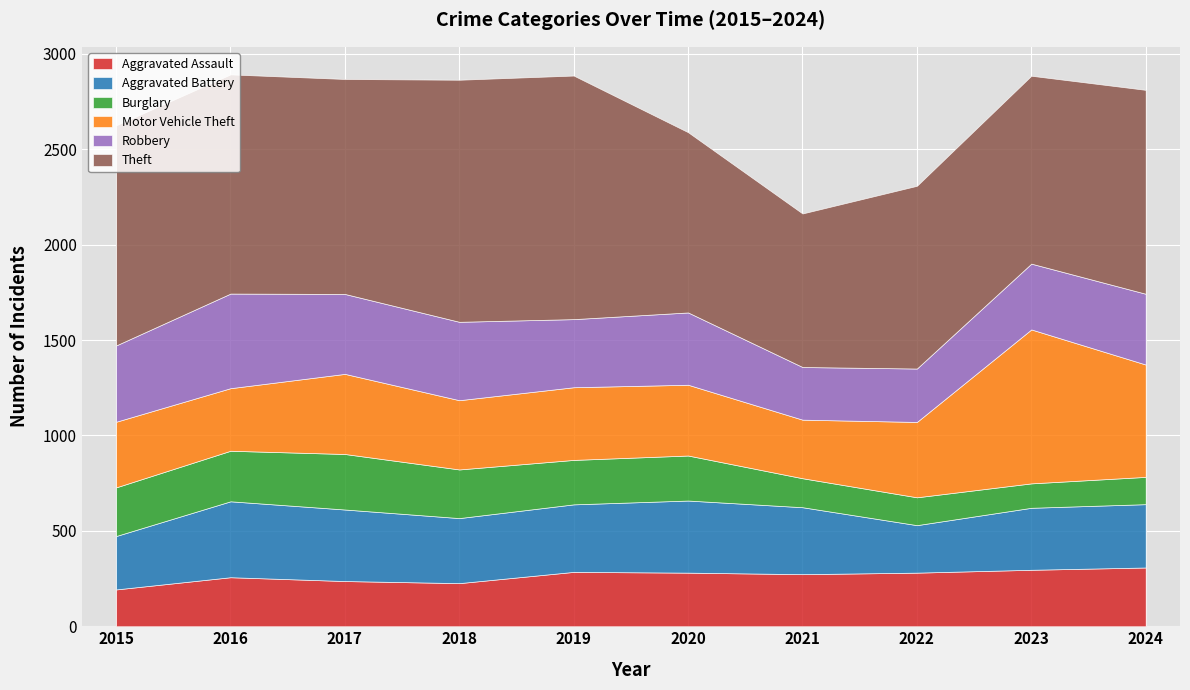

The value of Burglary at 2017 is 291. True or false?

True